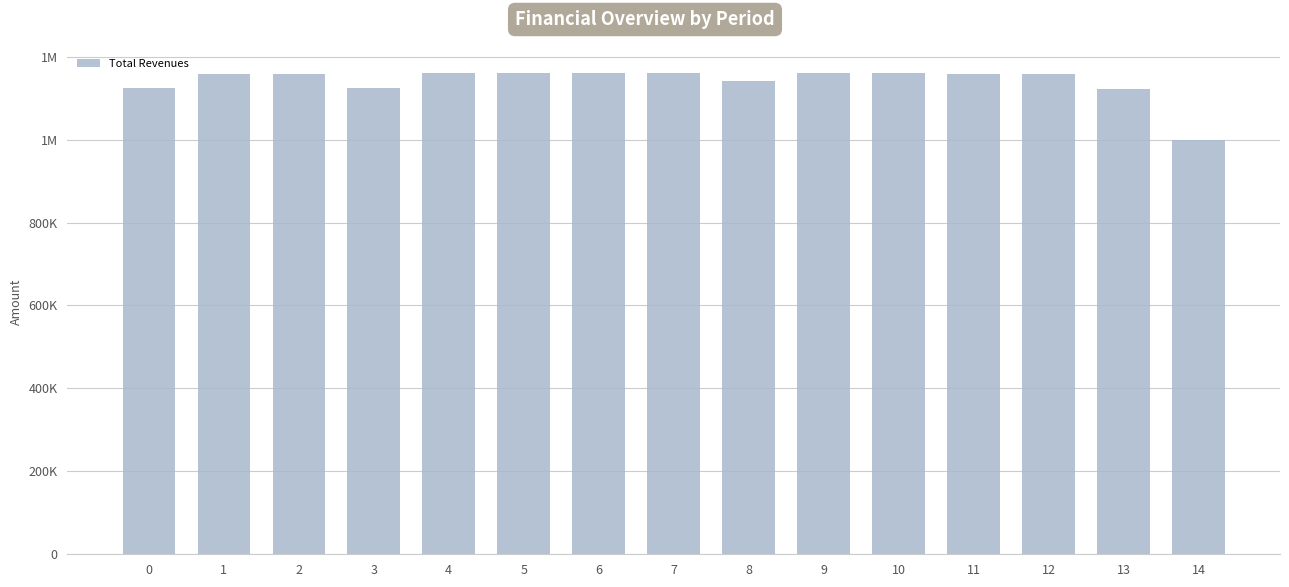

What is the difference between the maximum and second lowest values?

38901.0